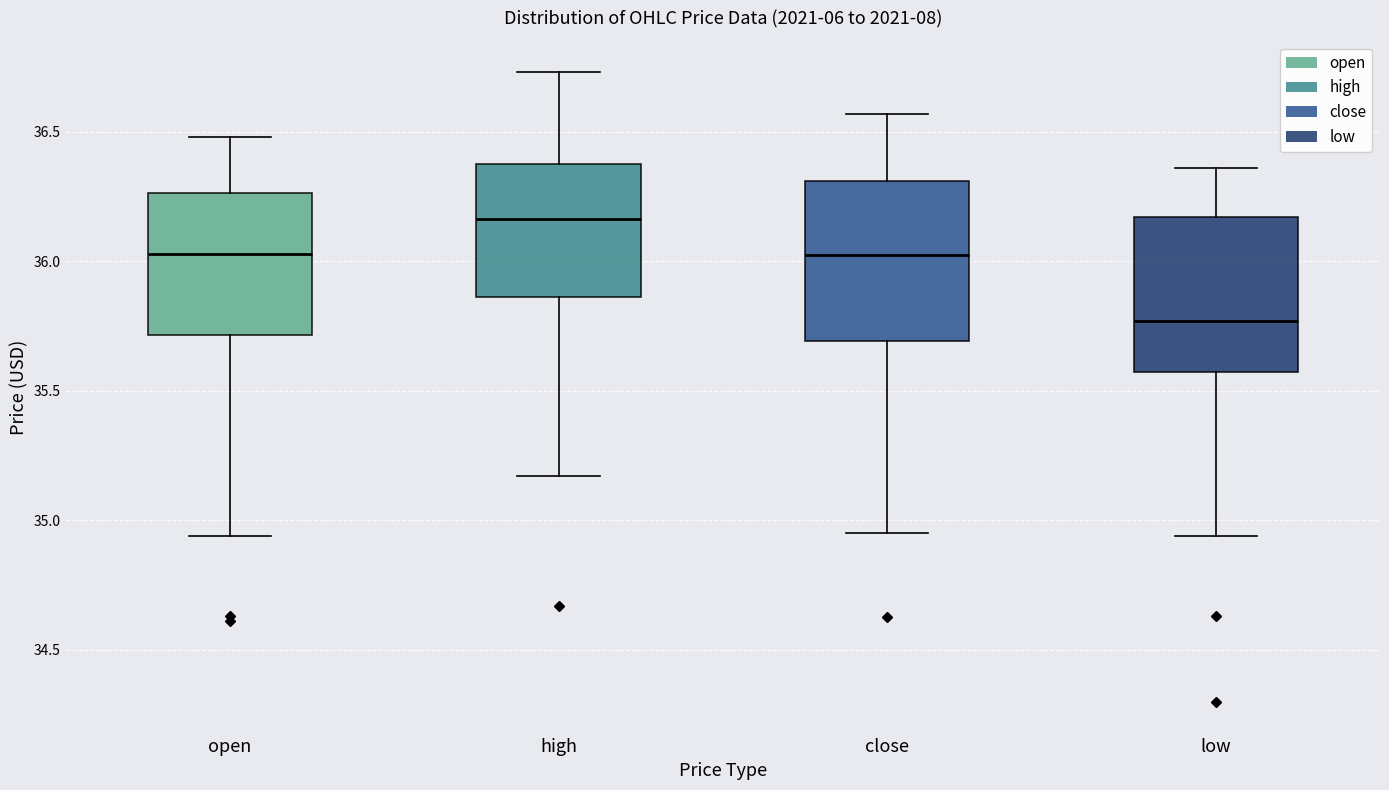

Reading left to right, read every box against the y-axis: the position of its median line, the range the box covers, and the ends of its whiskers. The values are not printed on the chart, so give them approximately, as read against the axis.

open: median 36.05, box 35.70 to 36.25, whiskers 34.95 to 36.50
high: median 36.15, box 35.85 to 36.40, whiskers 35.15 to 36.75
close: median 36.00, box 35.70 to 36.30, whiskers 34.95 to 36.55
low: median 35.75, box 35.55 to 36.15, whiskers 34.95 to 36.35